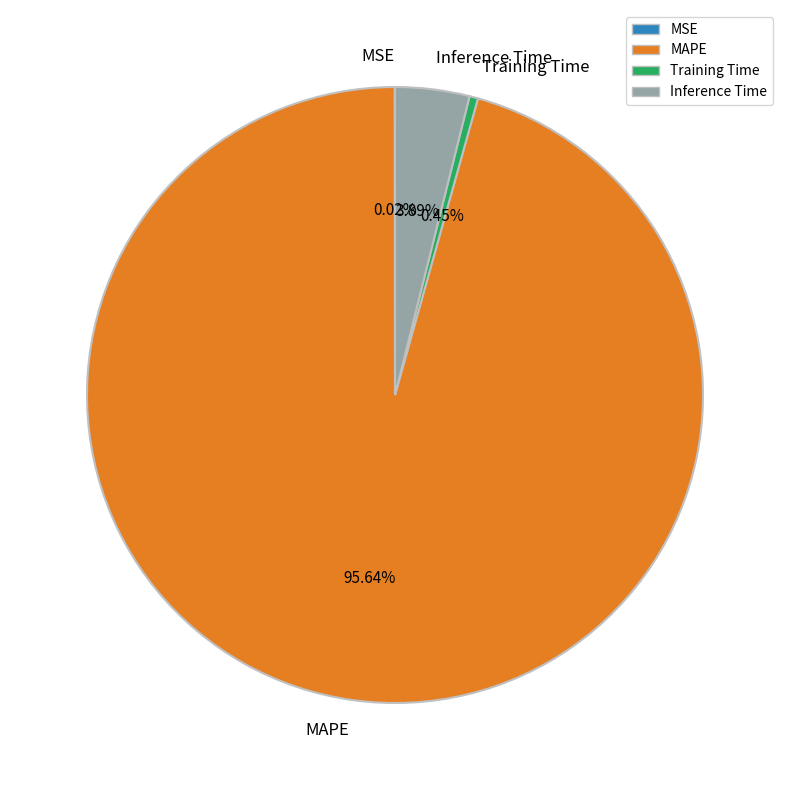

What percentage is NOT represented by Inference Time?

96.1%